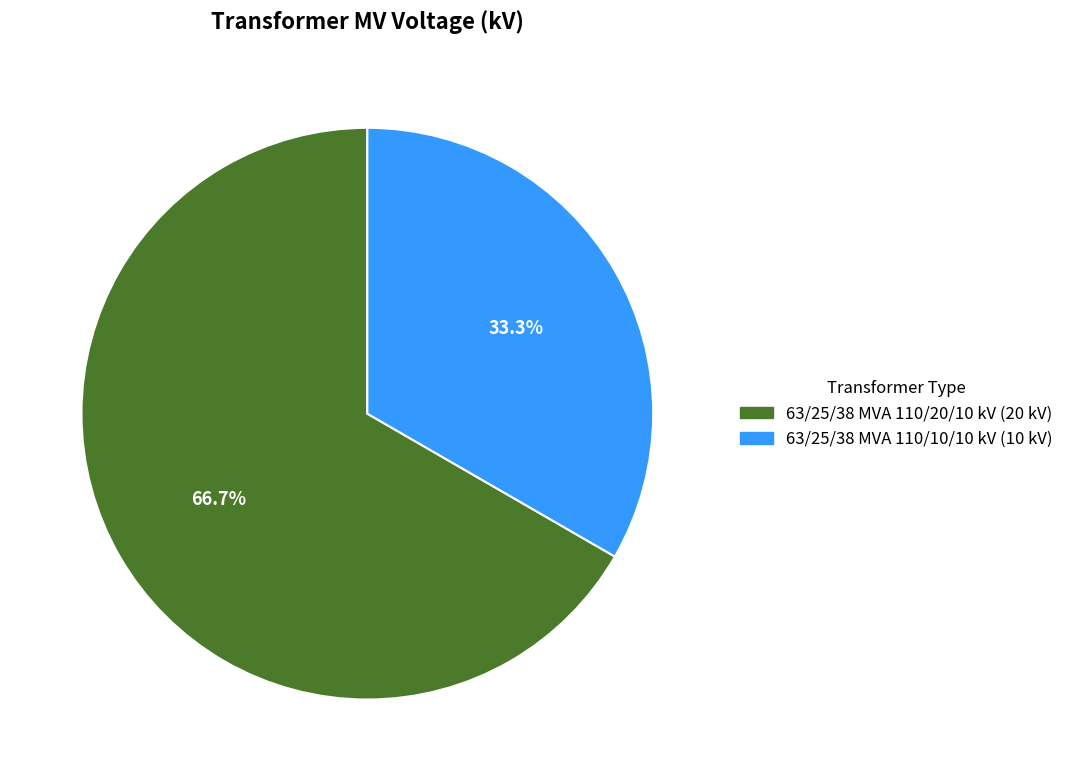

To the nearest percent, what portion does 63/25/38 MVA 110/20/10 kV represent?

67%